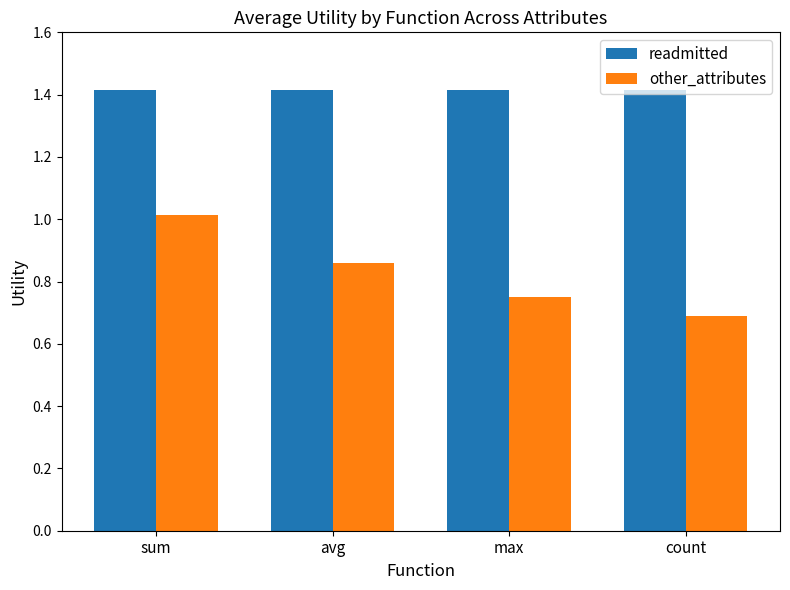

The readmitted series shows 1.4 at count. True or false?

True